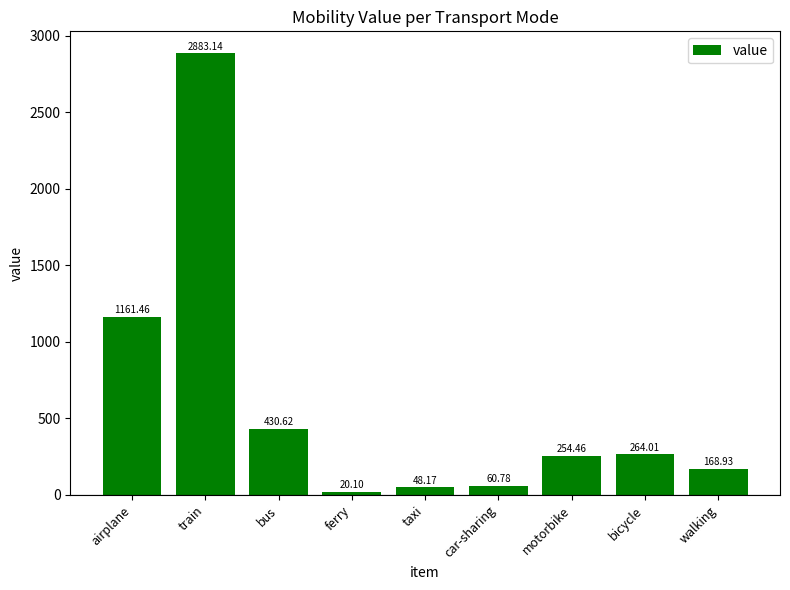

What is the ratio of the value at bus to the value at ferry?

21.4